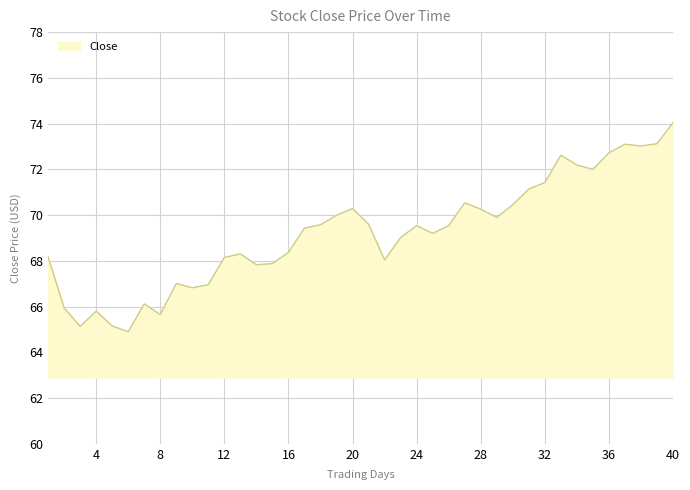

What is the greatest value displayed?

74.0